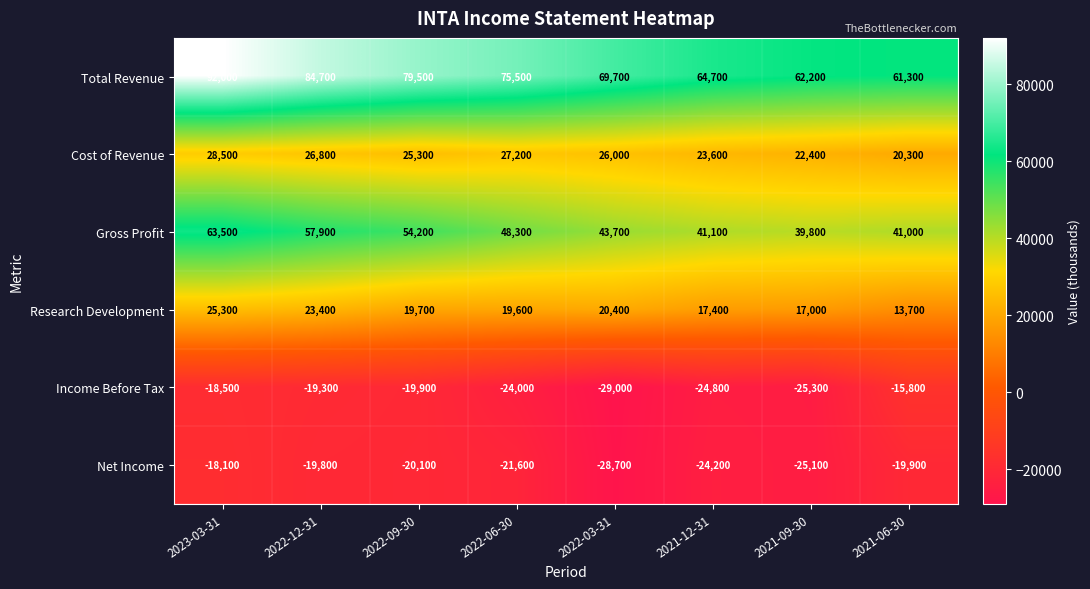

Is it true that Income Before Tax equals -25300 at 2021-09-30?

True